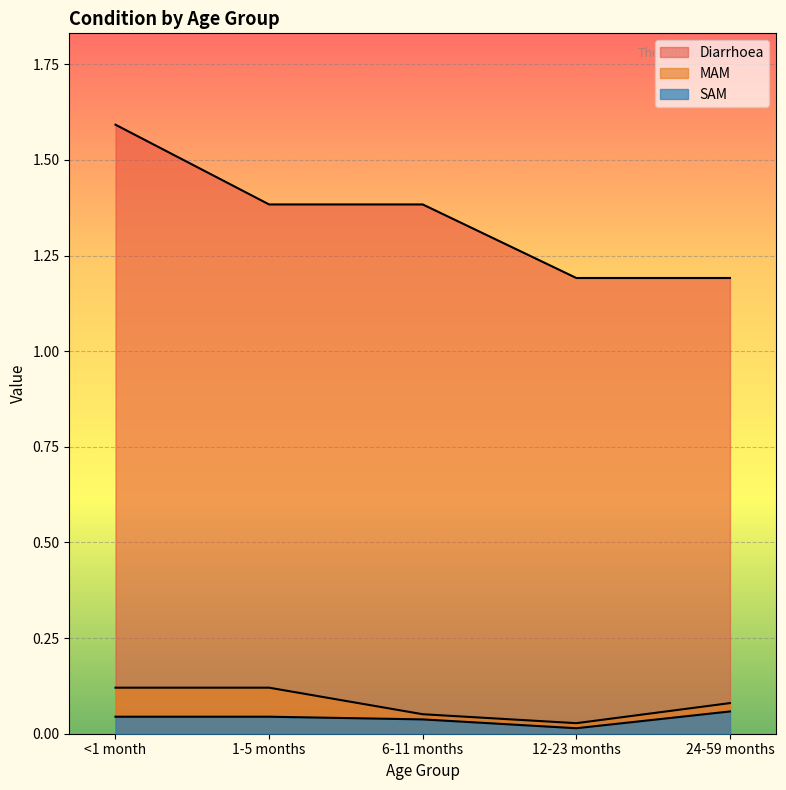

What is the label of the 3rd point from the right?

6-11 months